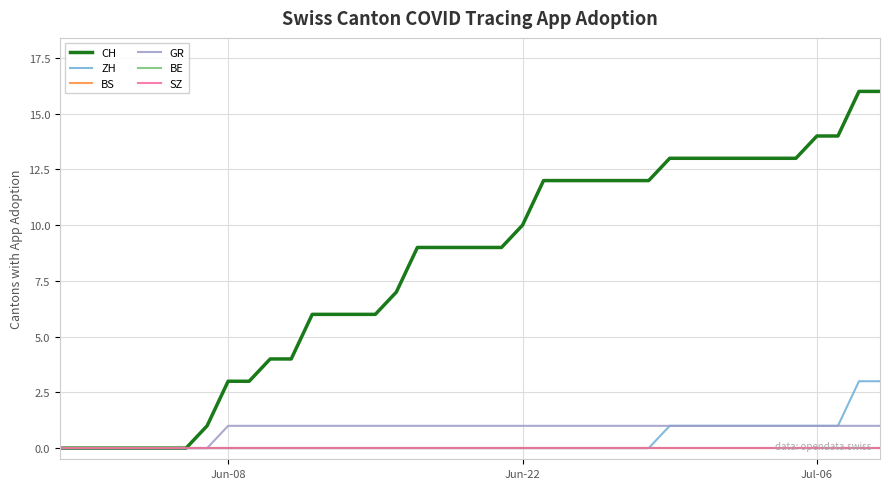

Does the chart have visible grid lines?

Yes